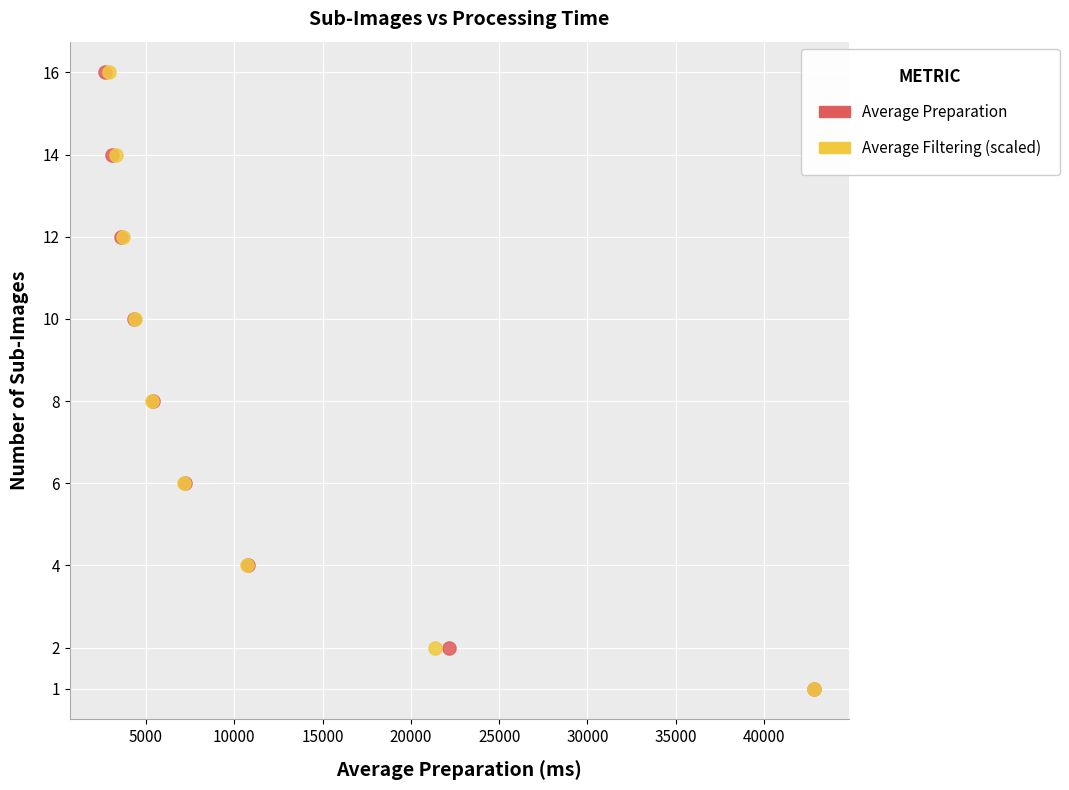

What are all the series names shown in the legend?

Average Preparation, Average Filtering (scaled)